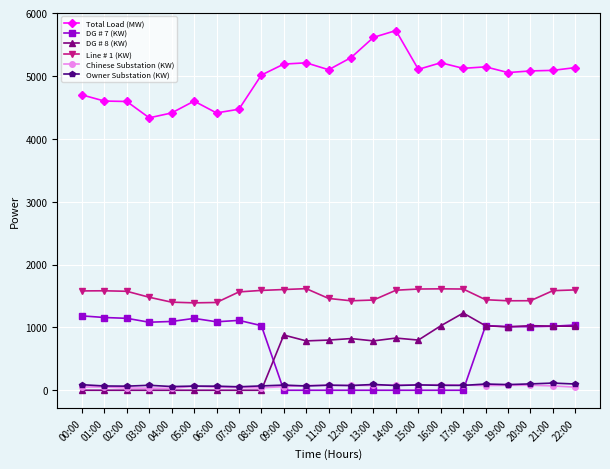

The DG # 8 (KW) series shows 1355 at 15:00. True or false?

False